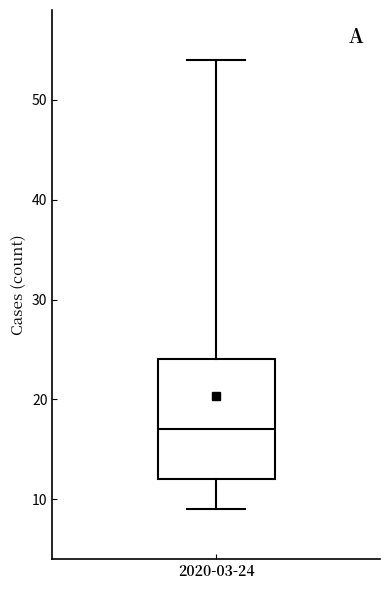

Read this box plot against the y-axis: the position of the median line, the range covered by the box, and the ends of both whiskers. The values are not printed on the chart, so give them approximately, as read against the axis.

median 17, box 12 to 24, whiskers 9 to 54